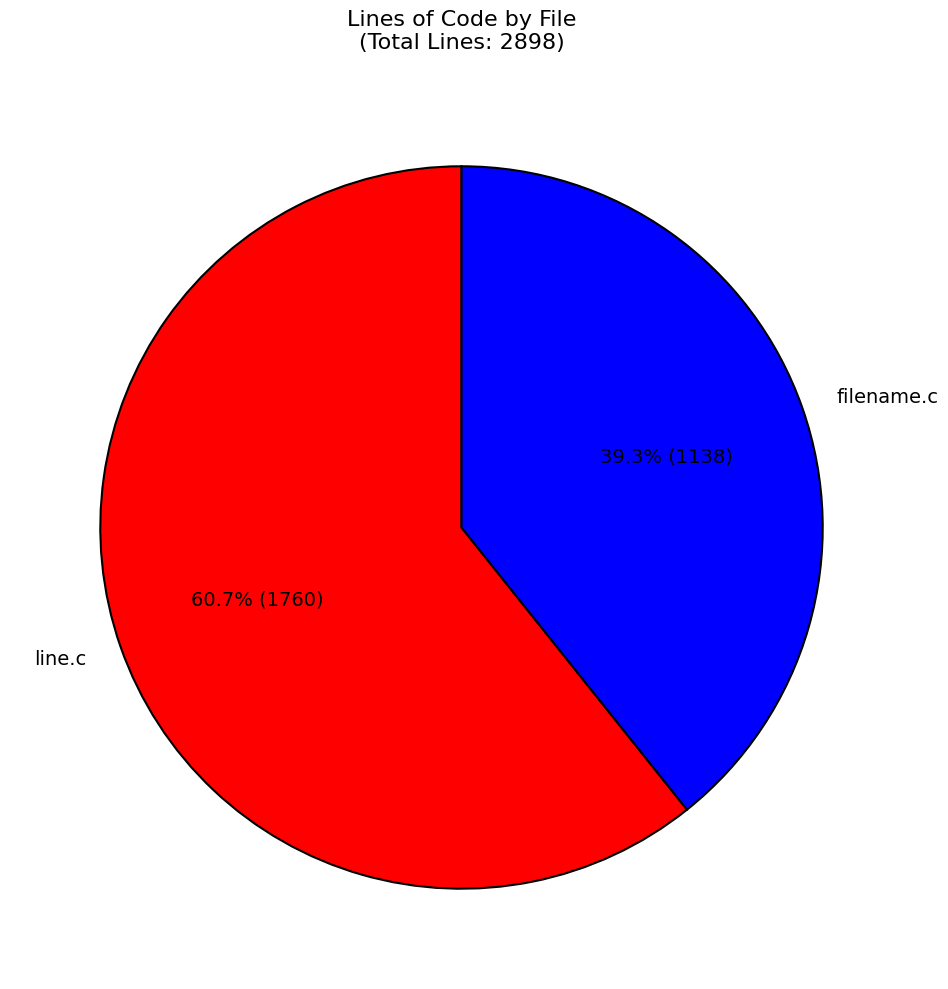

Count the number of slices in the pie.

2